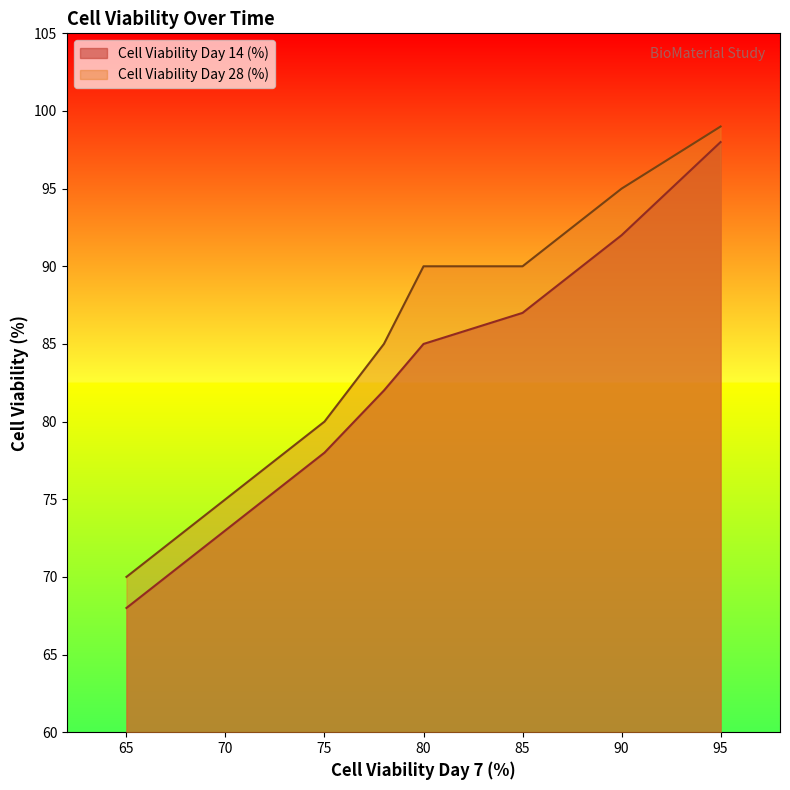

True or false: Cell Viability Day 28 (%) and Cell Viability Day 14 (%) cross at least once.

False